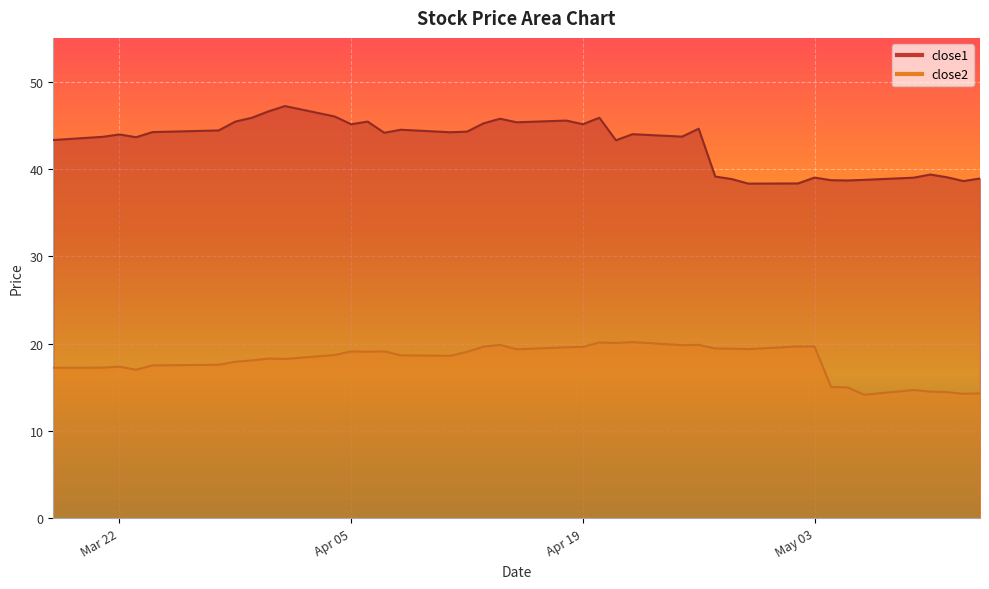

At which label is close2 closest to 17?

2016-03-23